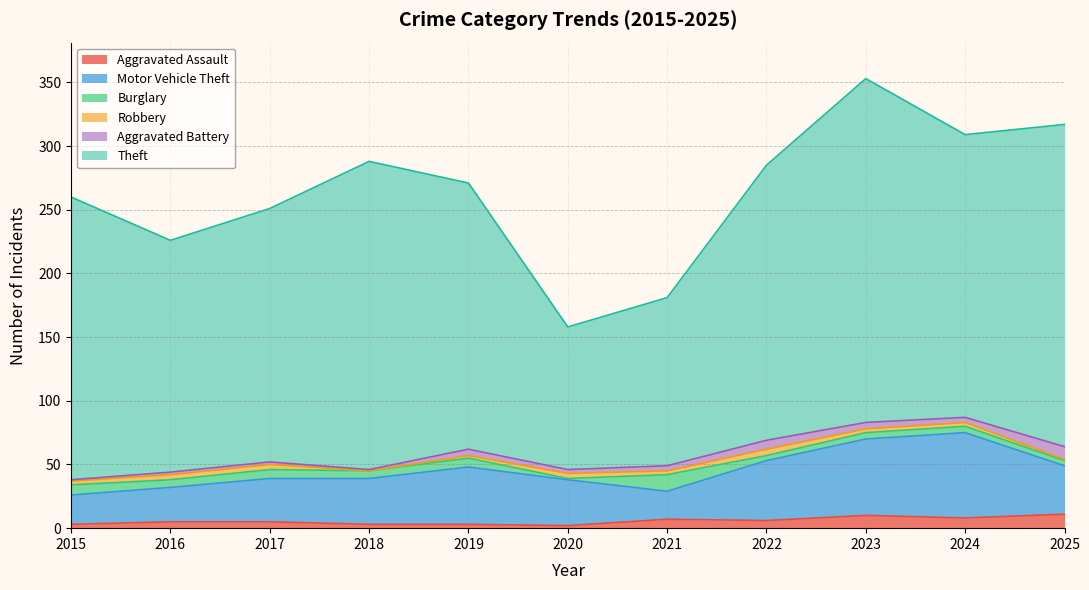

At which category does Theft reach its first local valley?

2016